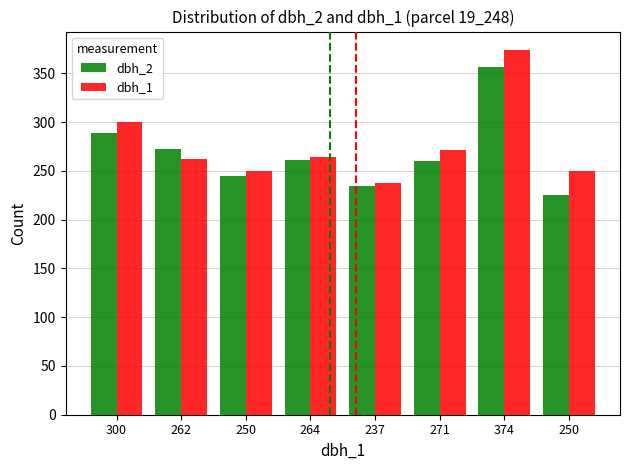

Reading right to left, what are all the values shown in this chart?

dbh_2: 225	356	260	234	261	245	272	289
dbh_1: 250	374	271	237	264	250	262	300